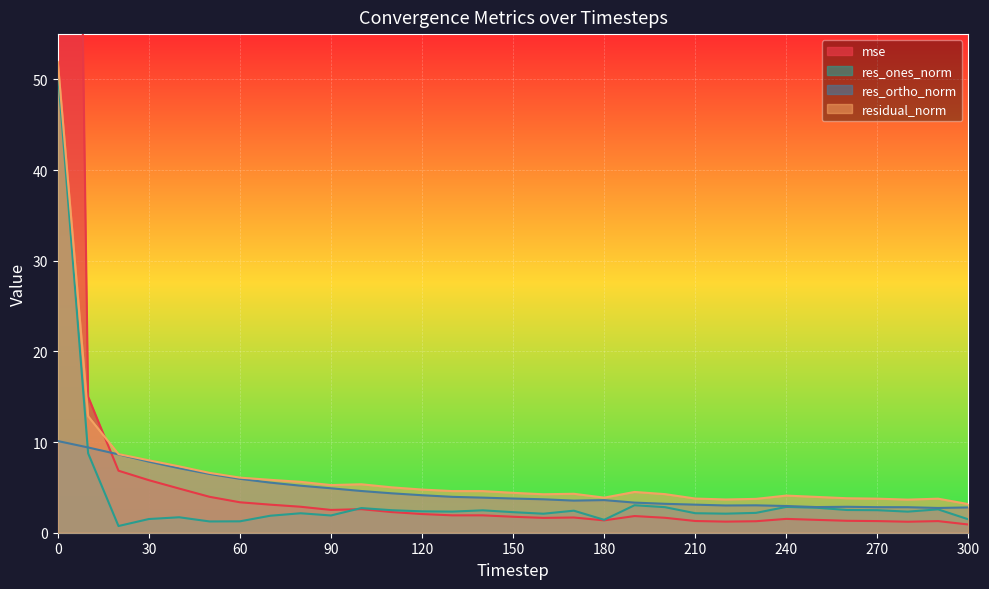

What is the greatest value displayed?

245.3